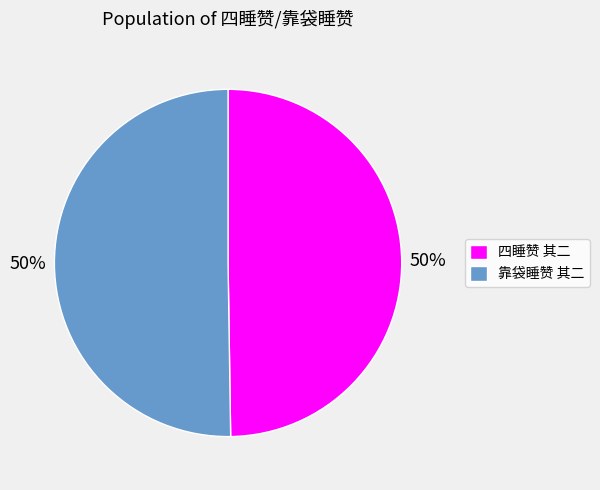

To the nearest percent, what portion does 四睡赞 其二 represent?

50%